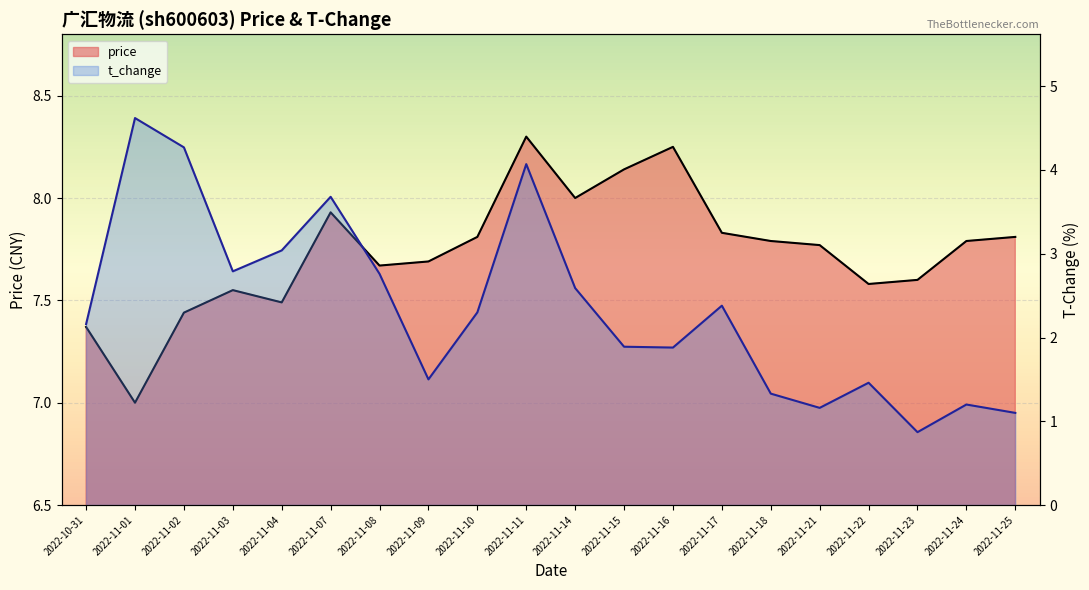

How many lines are shown in the chart?

2